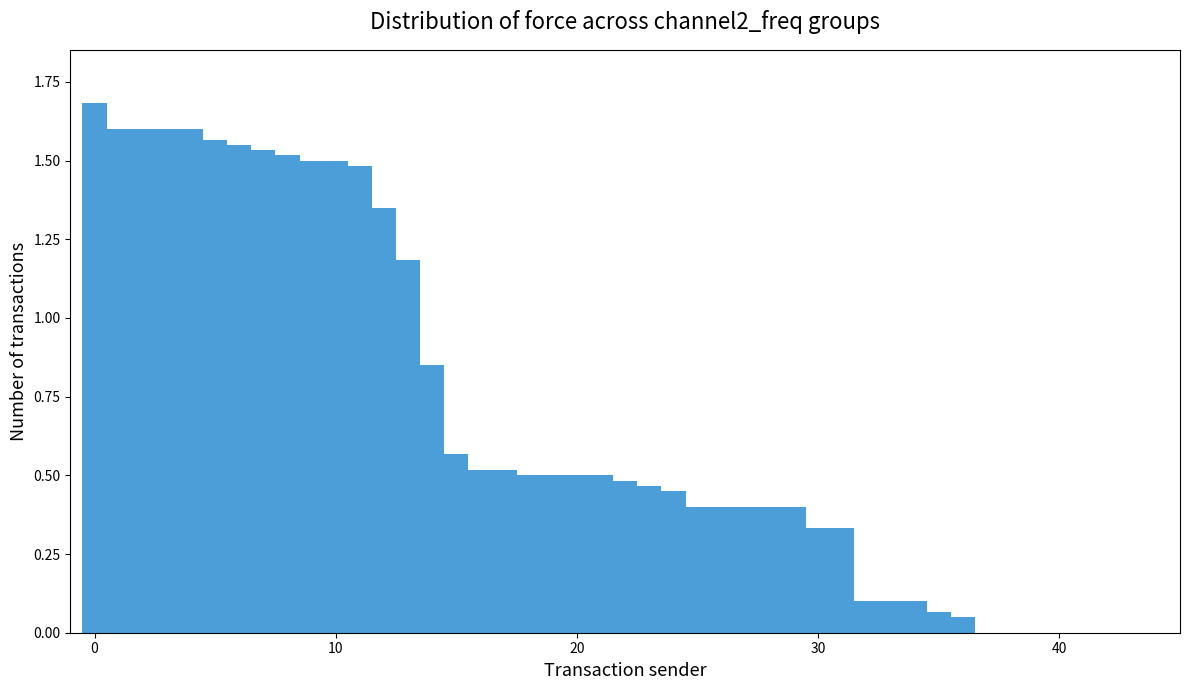

What is the maximum value shown in the chart?

1.7